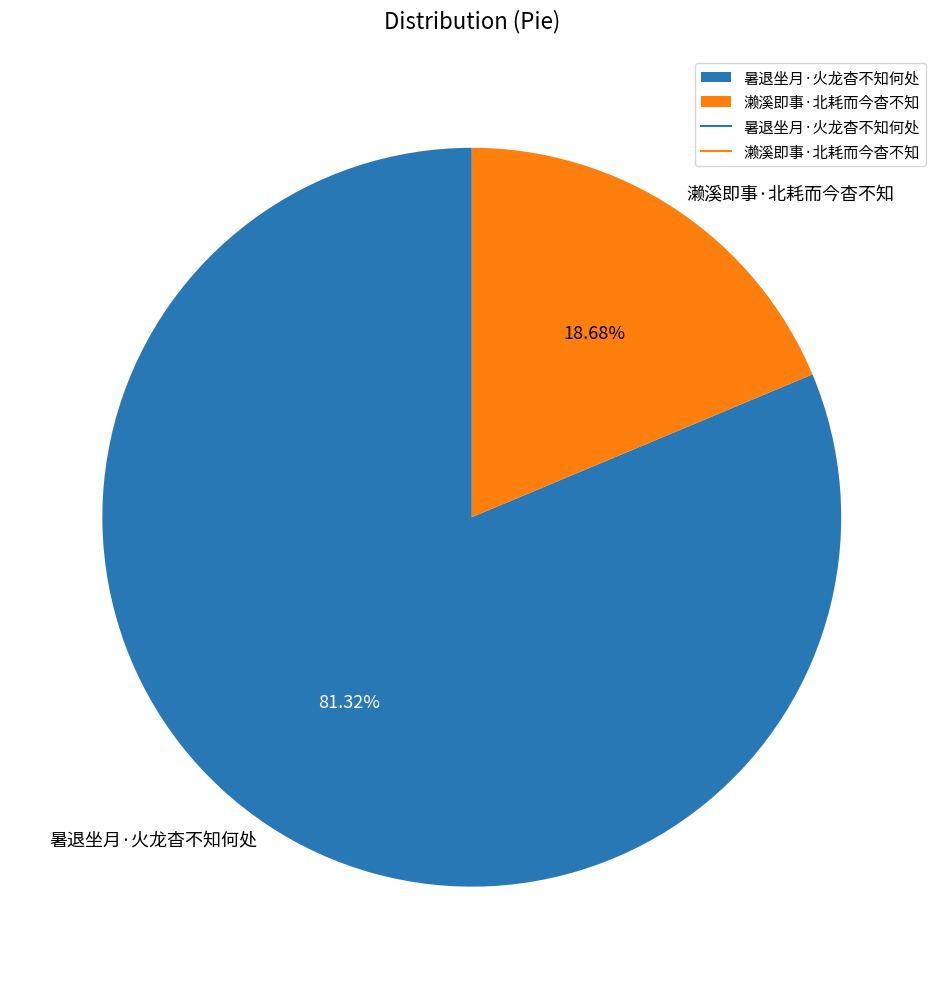

Which category accounts for the majority?

暑退坐月·火龙杳不知何处